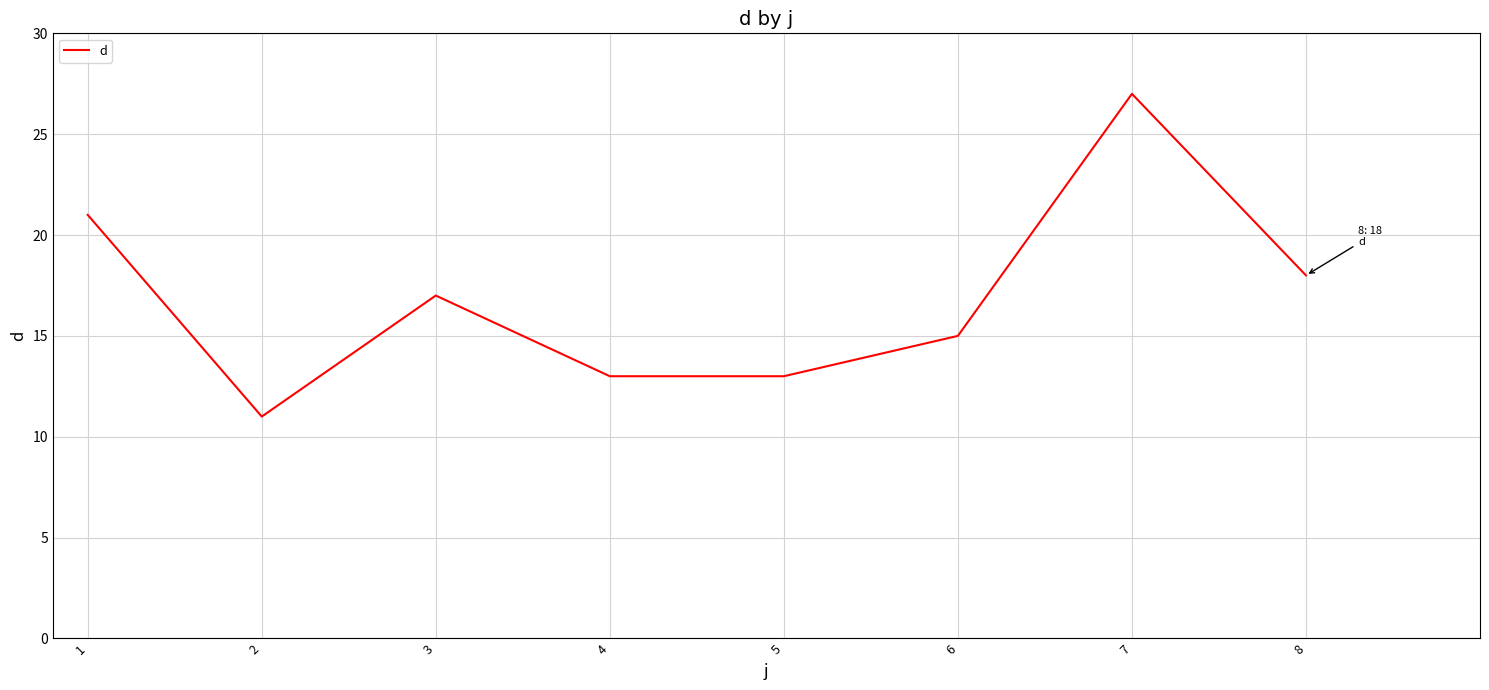

What is the sum of all values?

135